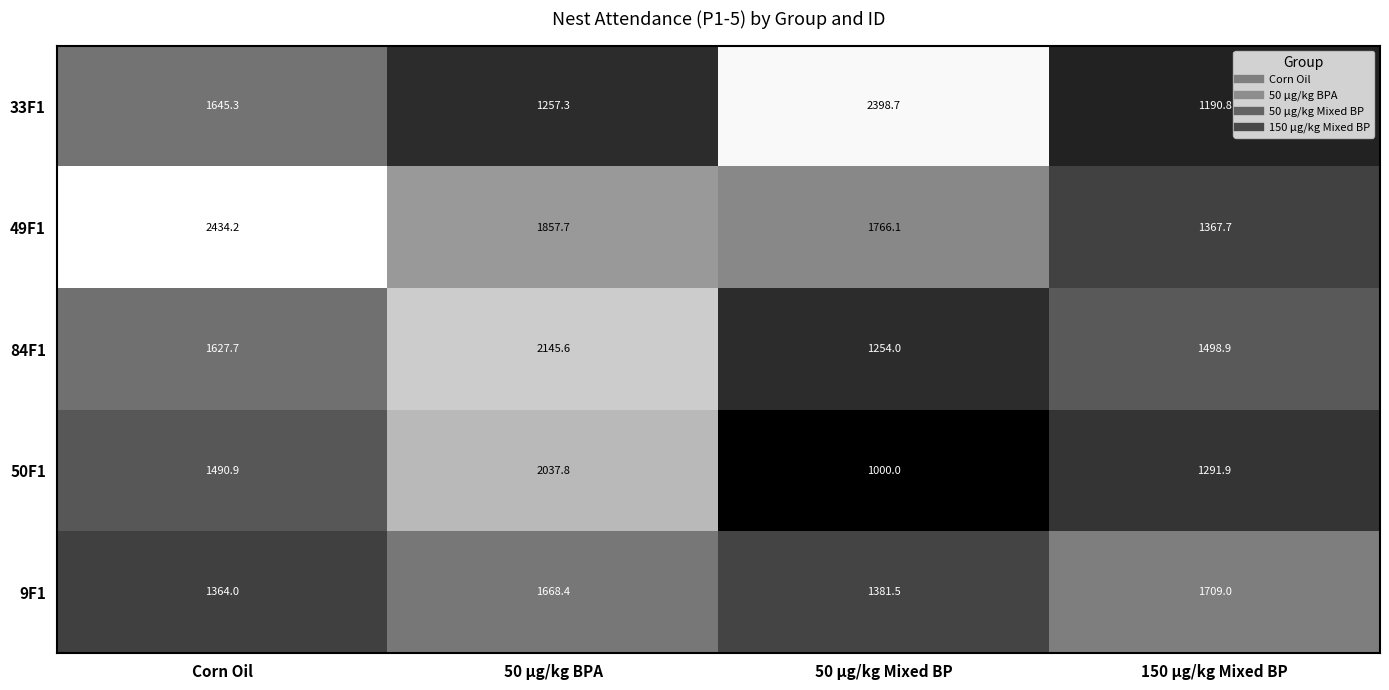

What is the highest value of the 49F1 series?

2434.2